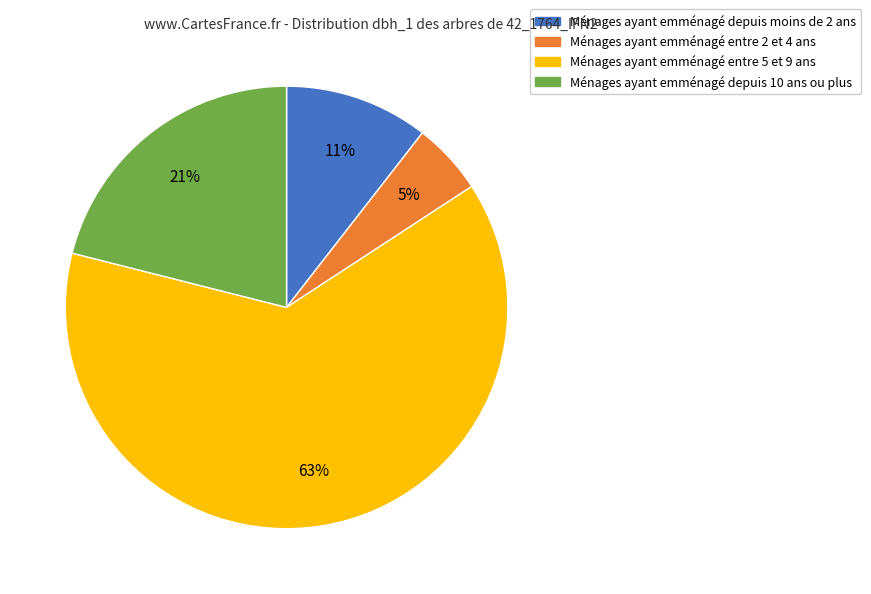

Is there any slice that represents more than half of the pie?

Yes